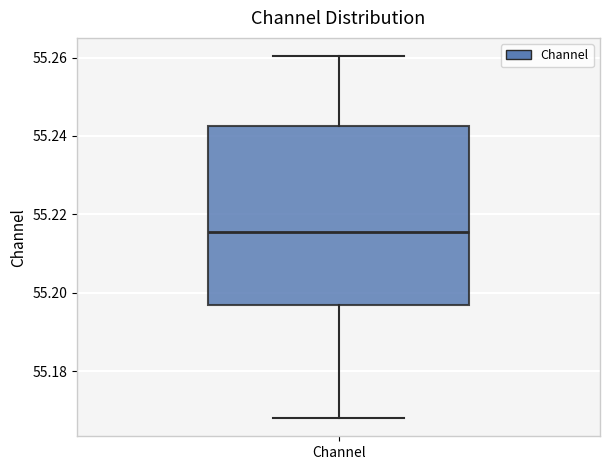

Where does the lower whisker of the box for Channel end on the y-axis? The values are not printed on the chart, so give them approximately, as read against the axis.

55.168